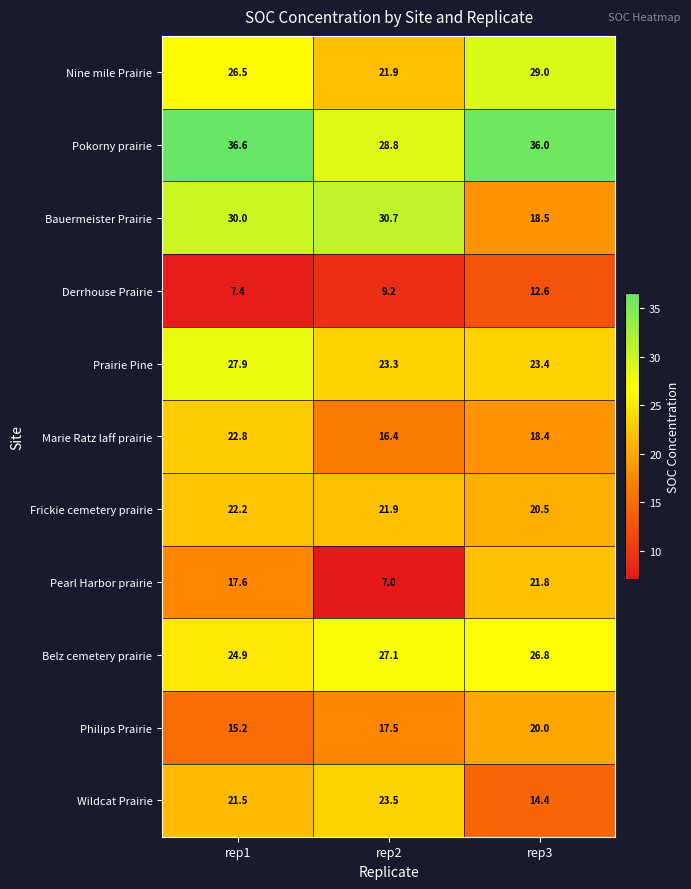

What is the average value of the Wildcat Prairie series?

19.8